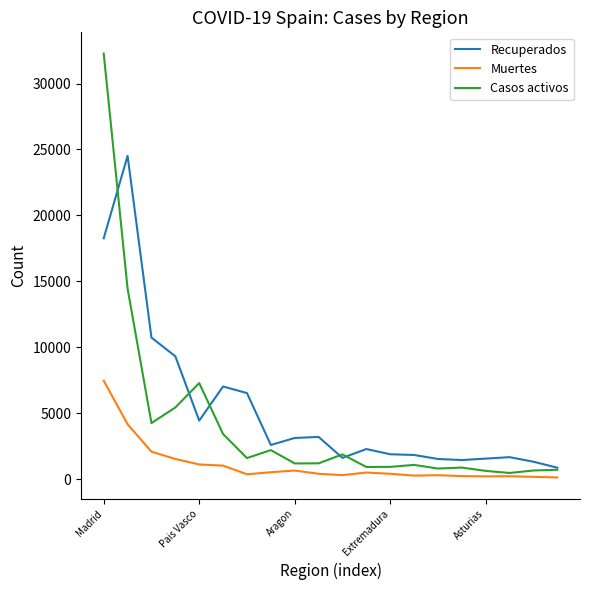

Which series has the widest spread of values?

Casos activos